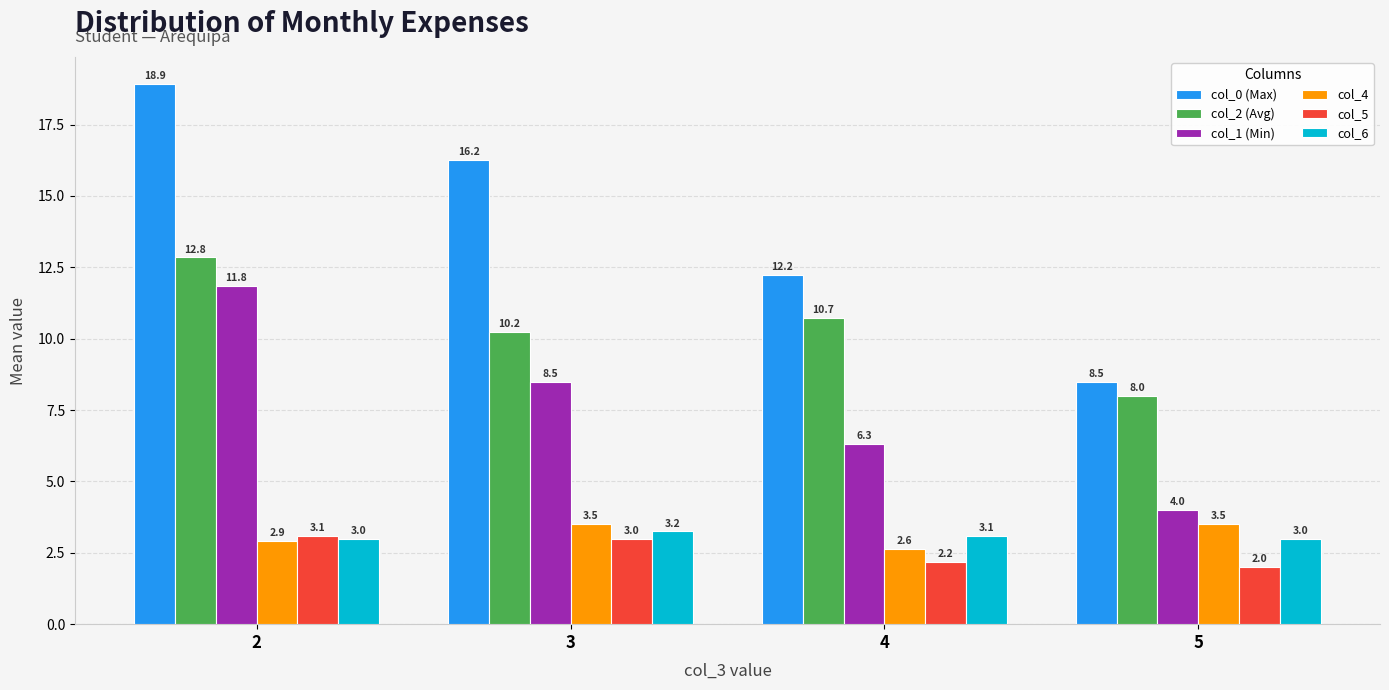

Which series changed the most between 3 and 4?

col_0 (Max)